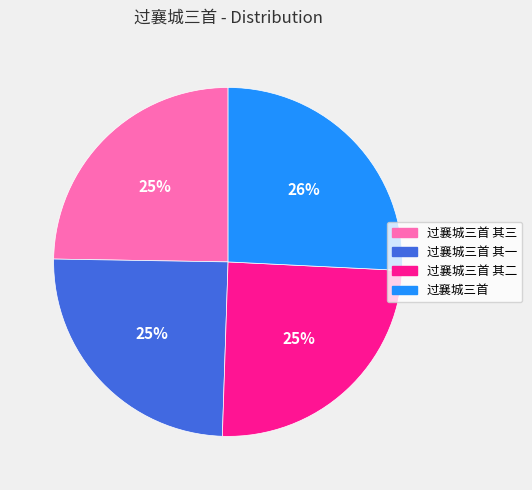

Is there any slice that represents more than half of the pie?

No